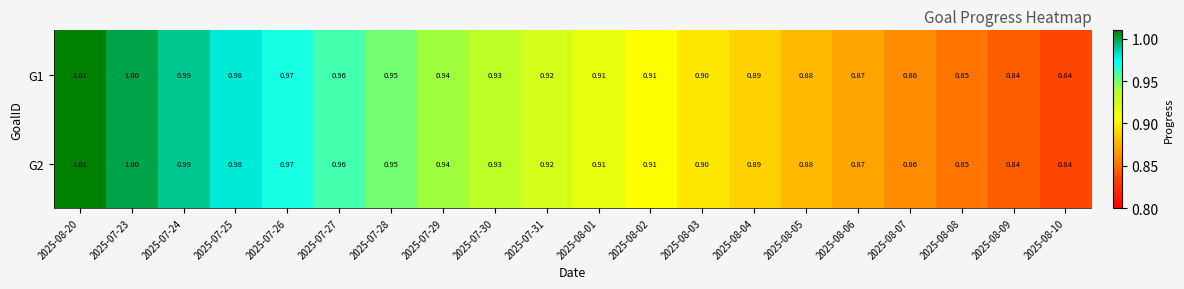

Reading left to right, transcribe all the data shown in this chart.

G1: 2025-08-20=1.0	2025-07-23=1.0	2025-07-24=1.0	2025-07-25=1.0	2025-07-26=1.0	2025-07-27=1.0	2025-07-28=0.9	2025-07-29=0.9	2025-07-30=0.9	2025-07-31=0.9	2025-08-01=0.9	2025-08-02=0.9	2025-08-03=0.9	2025-08-04=0.9	2025-08-05=0.9	2025-08-06=0.9	2025-08-07=0.9	2025-08-08=0.8	2025-08-09=0.8	2025-08-10=0.8
G2: 2025-08-20=1.0	2025-07-23=1.0	2025-07-24=1.0	2025-07-25=1.0	2025-07-26=1.0	2025-07-27=1.0	2025-07-28=0.9	2025-07-29=0.9	2025-07-30=0.9	2025-07-31=0.9	2025-08-01=0.9	2025-08-02=0.9	2025-08-03=0.9	2025-08-04=0.9	2025-08-05=0.9	2025-08-06=0.9	2025-08-07=0.9	2025-08-08=0.8	2025-08-09=0.8	2025-08-10=0.8